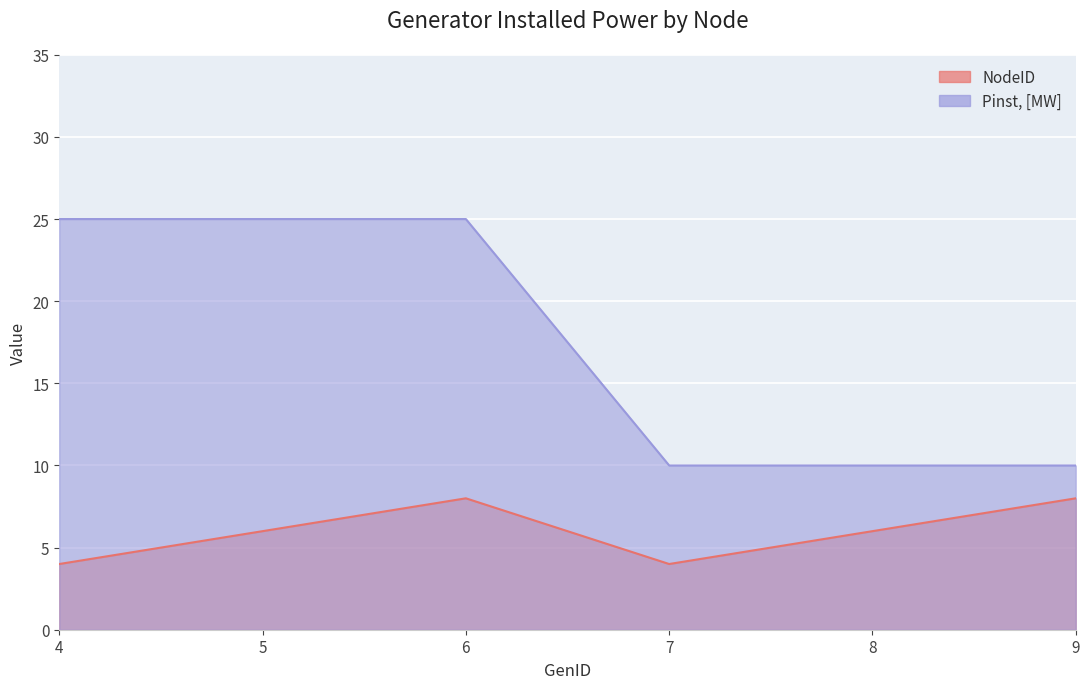

Which has a higher value, 4 or 8?

8